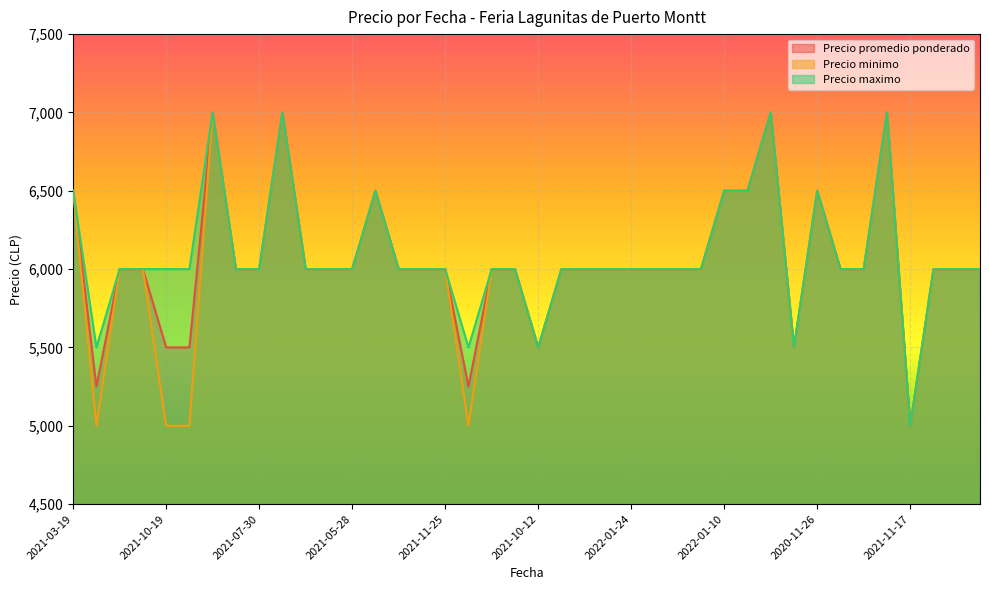

What is the sum of all Precio promedio ponderado values?

242000